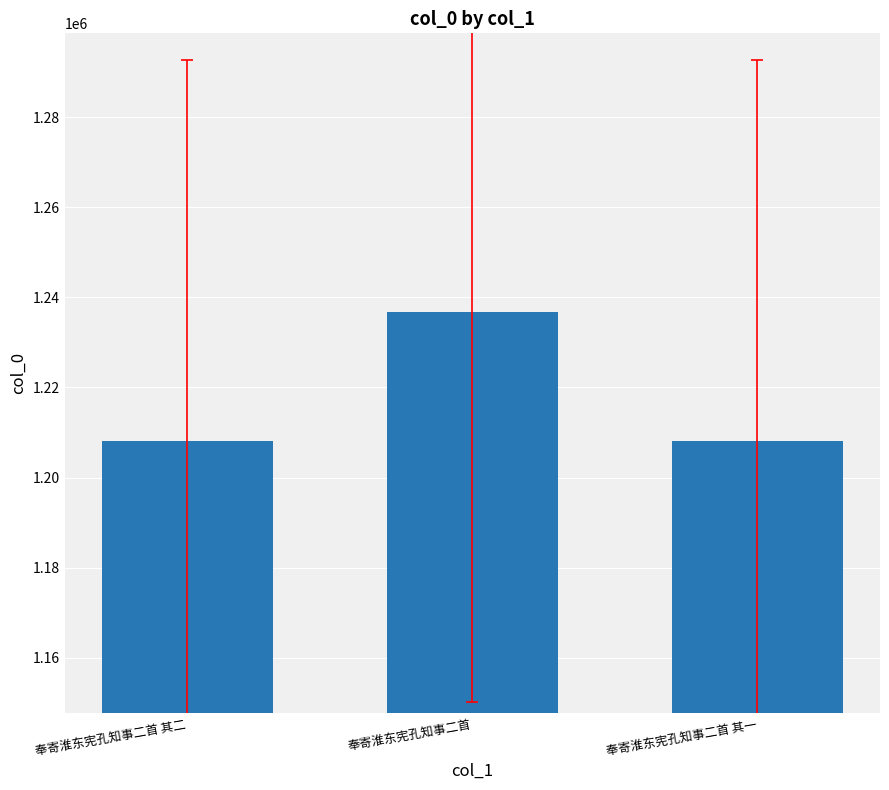

Read the value at 奉寄淮东宪孔知事二首.

1236787